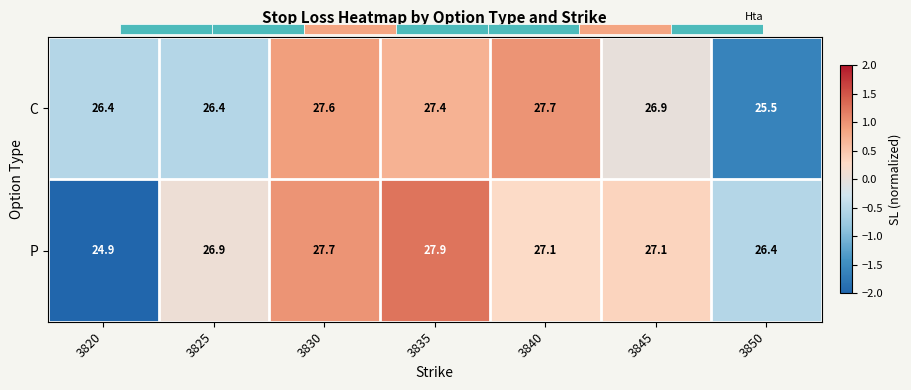

What is the difference between the maximum and minimum values in the P series?

3.0